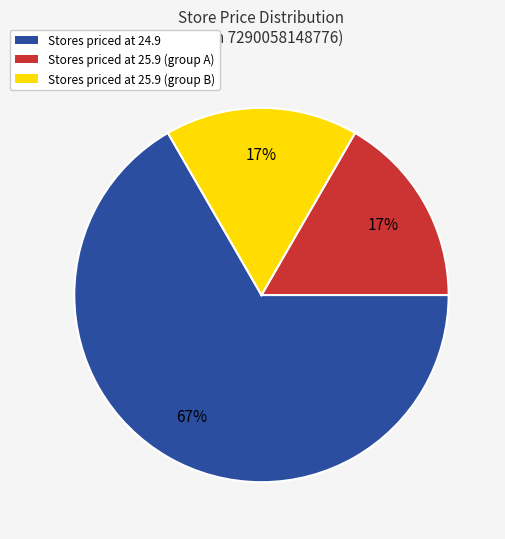

Does Stores priced at 25.9 (group A) account for over 50% of the chart?

No